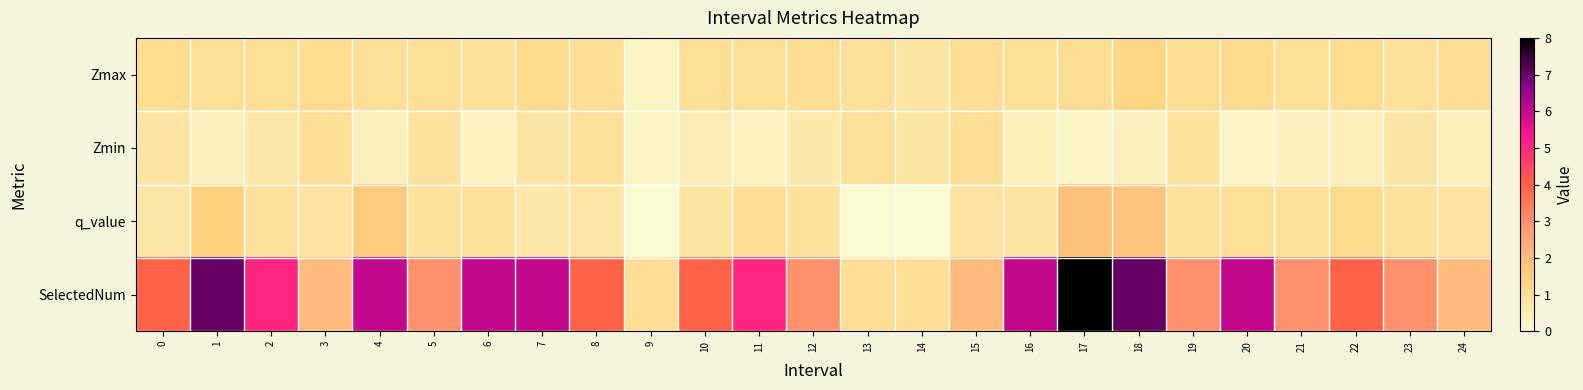

Which series changed the most between 1 and 3?

SelectedNum